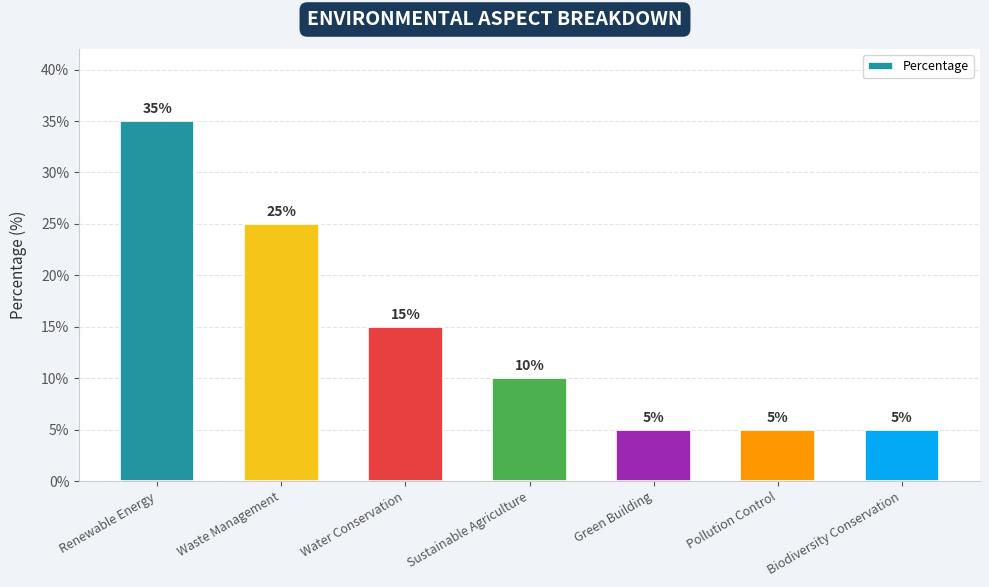

Which category has the highest value across all series?

Renewable Energy